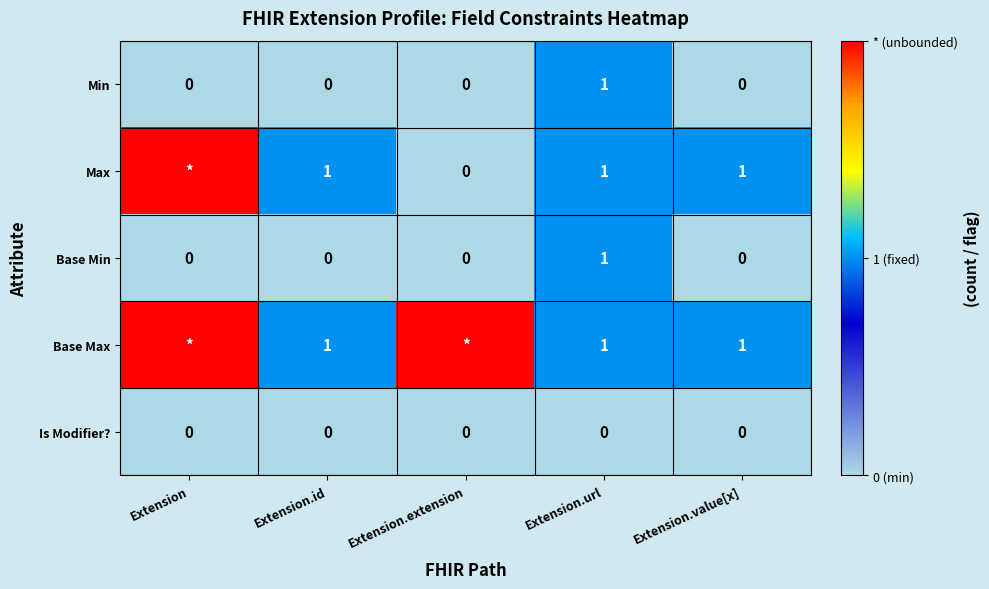

Is the value of Min at Extension greater than the value of Base Max at Extension.id?

No